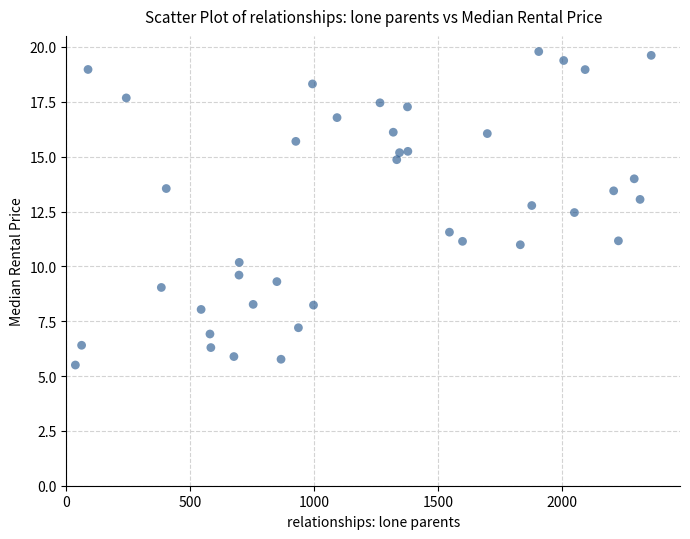

What is the range of X values (max minus min)?

2325.5